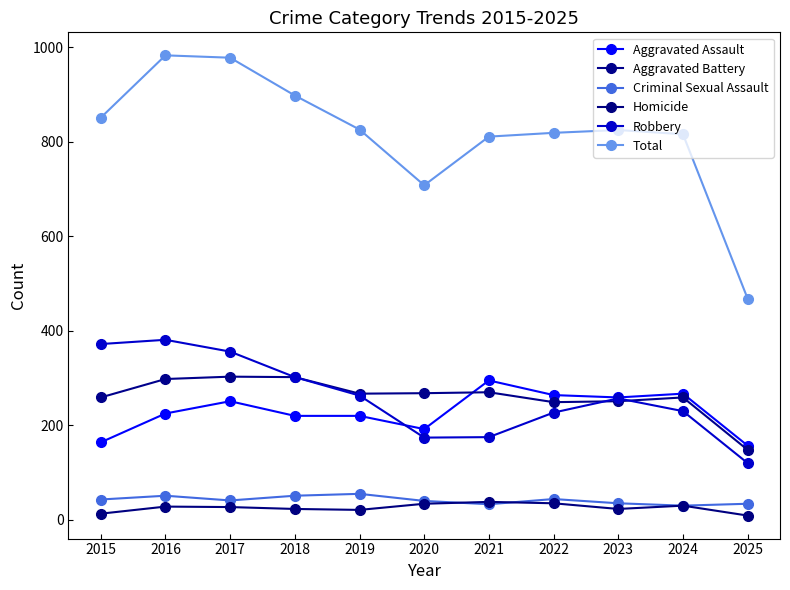

True or false: Robbery and Homicide intersect in this chart.

False